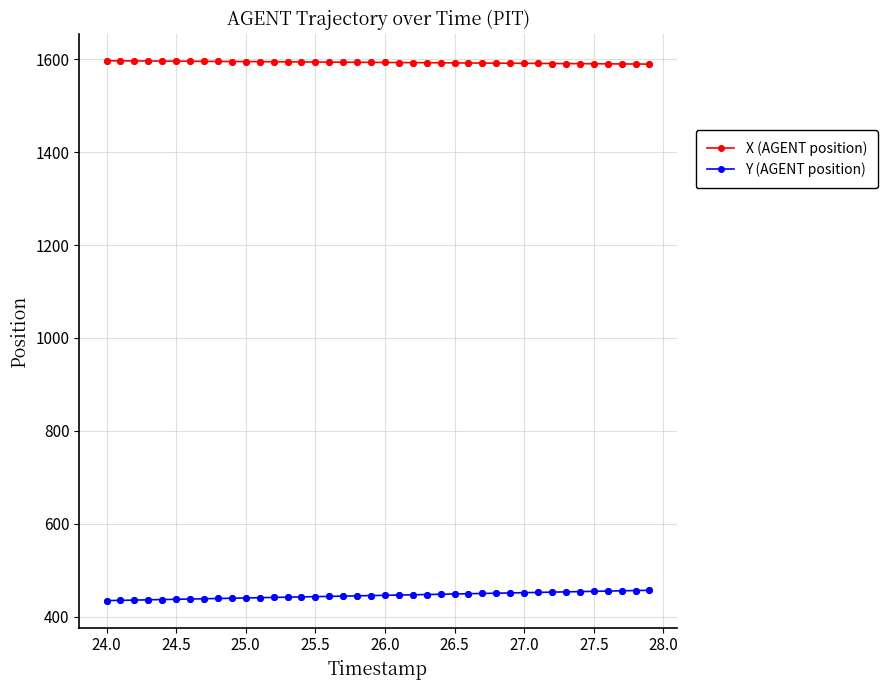

Which series has the largest total across all categories?

X (AGENT position)